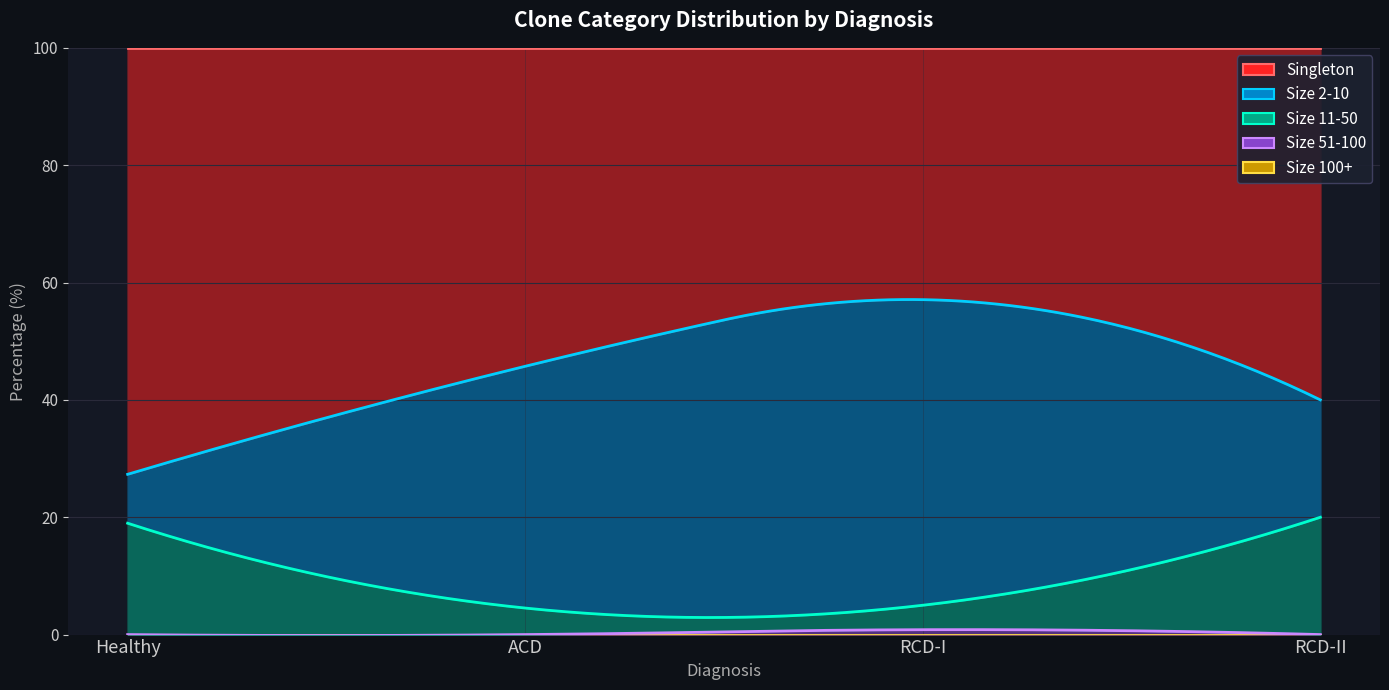

How many interior local valleys does the Singleton series have?

1